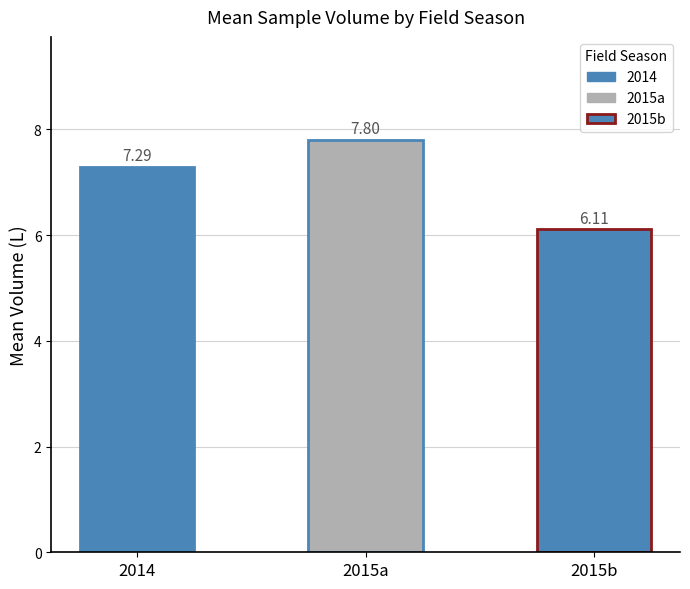

Reading left to right, what are all the values shown in this chart?

7.3	7.8	6.1